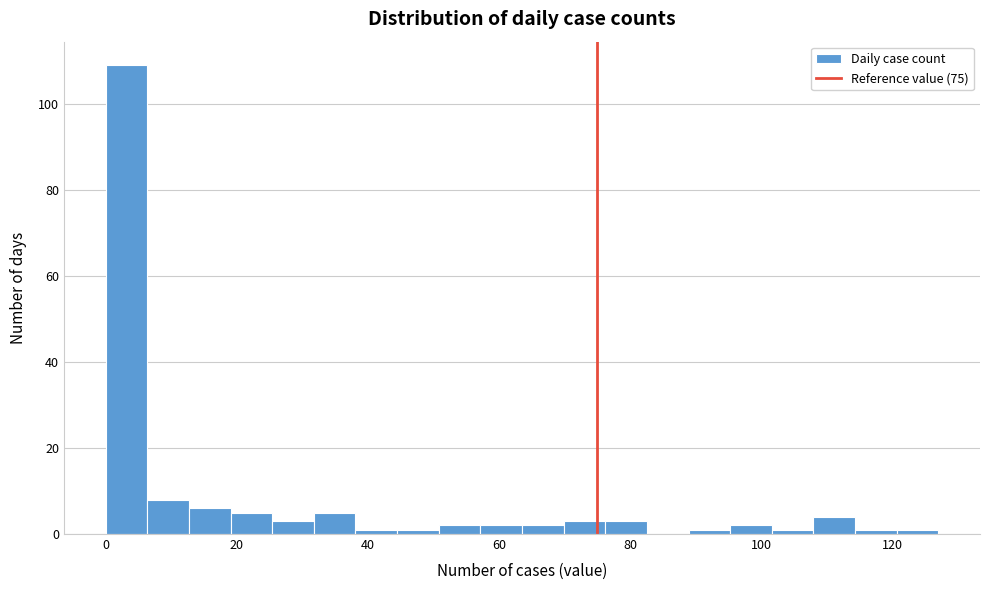

Read against the x-axis, roughly where is the centre of the tallest bar?

4